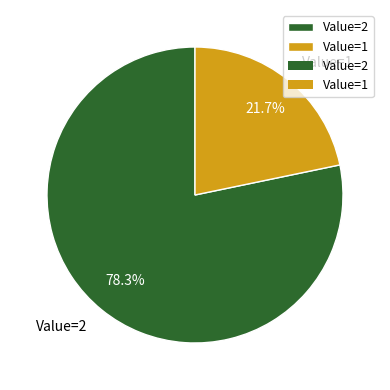

Rank the categories by value from highest to lowest.

Value=2, Value=1